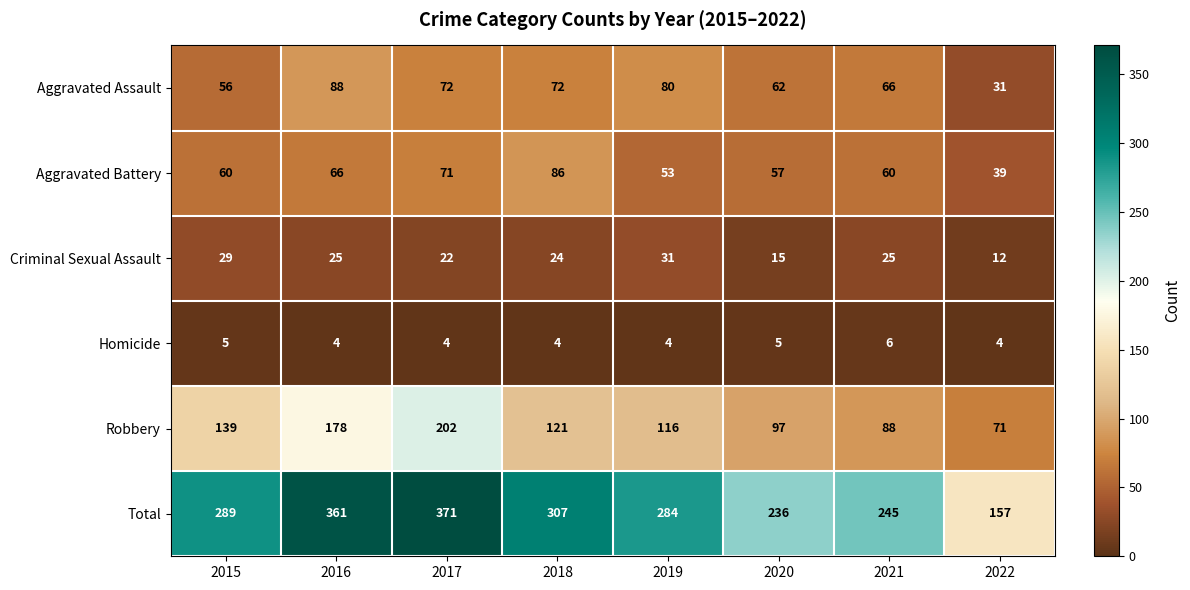

At which category is the sum across all series the highest?

2017